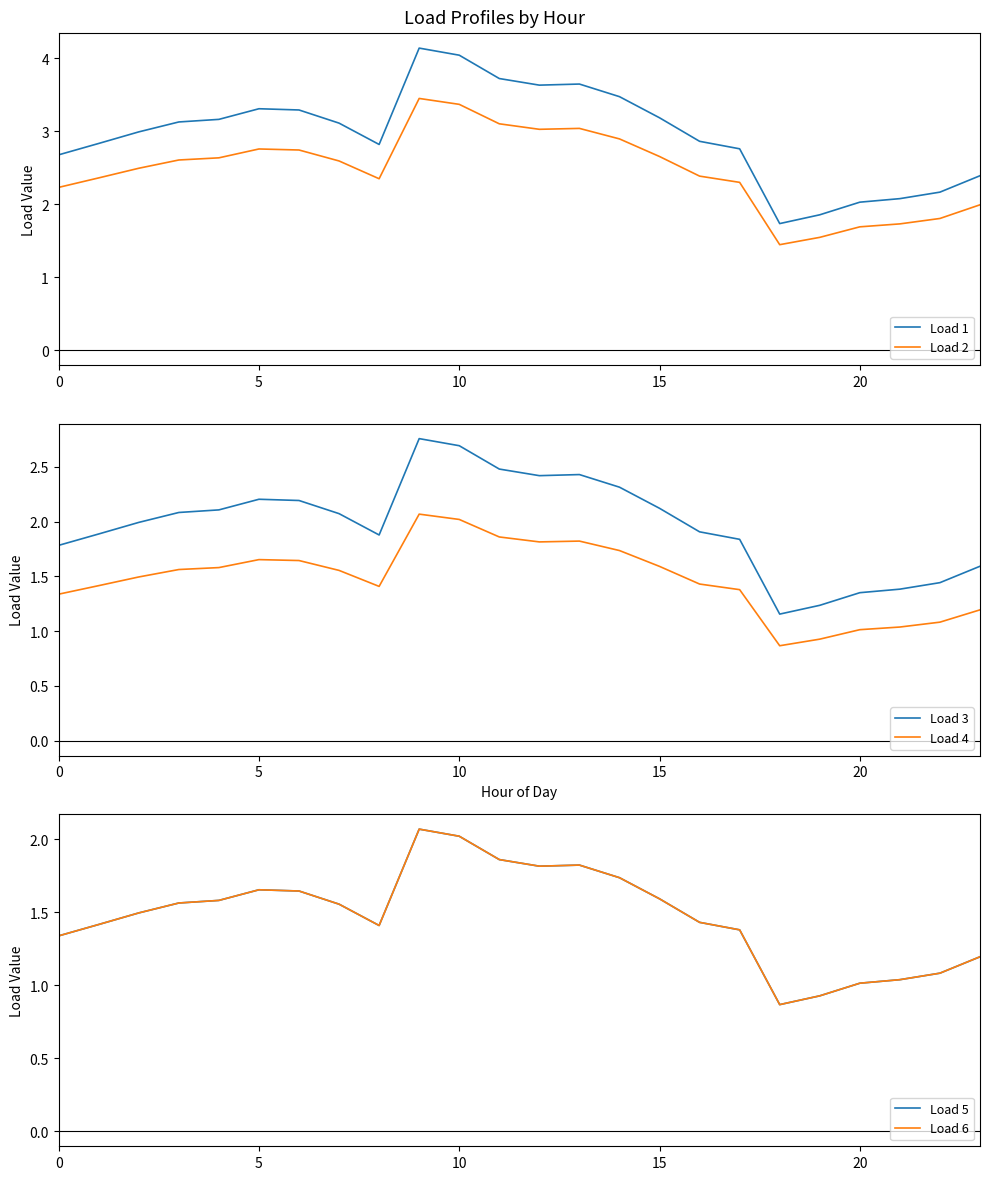

True or false: Load 2 and Load 1 cross at least once.

False